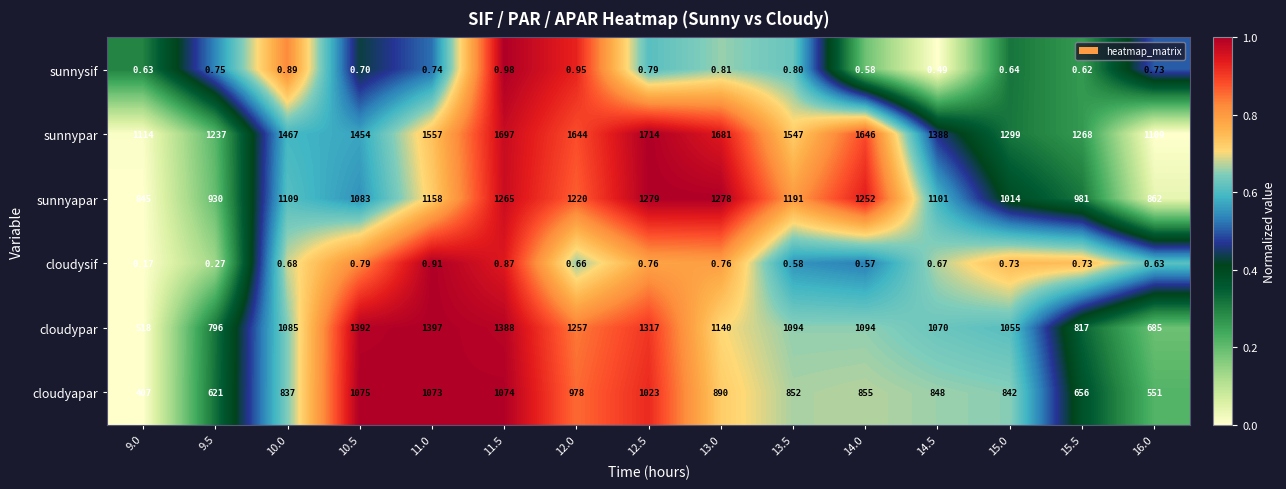

List the series in order of their peak value, lowest first.

cloudysif, sunnysif, cloudyapar, sunnyapar, cloudypar, sunnypar